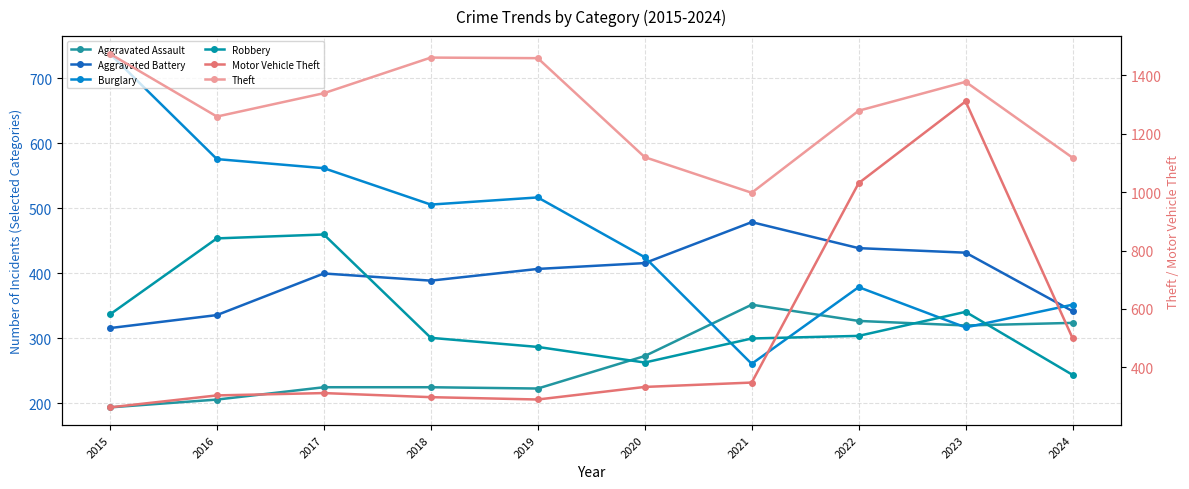

How many interior local valleys does the Motor Vehicle Theft series have?

1